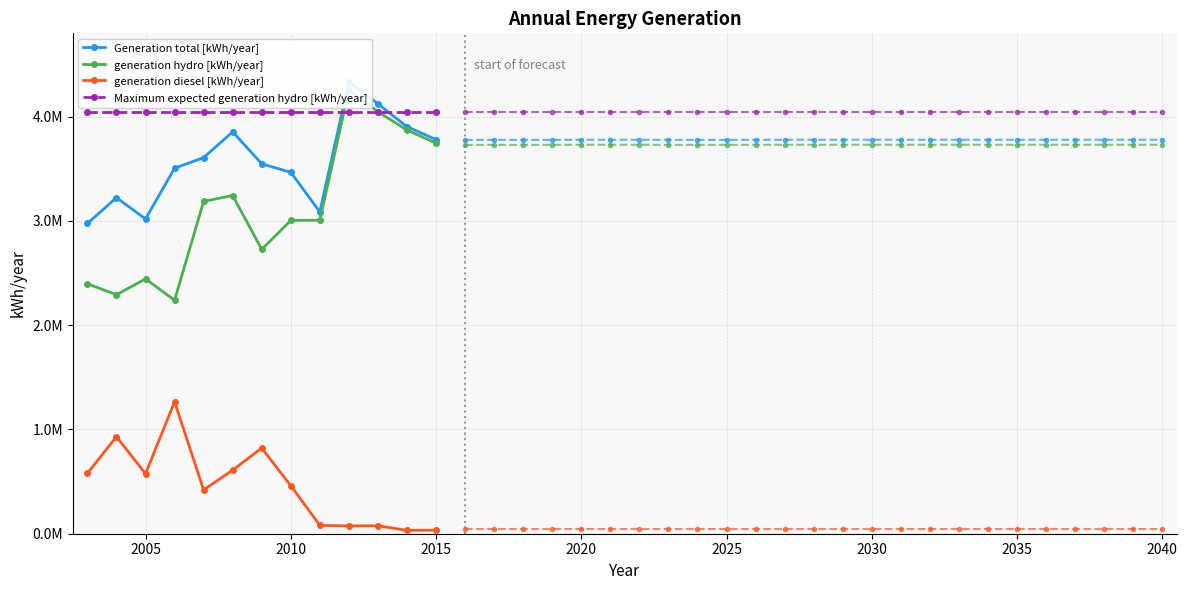

Is it true that generation diesel [kWh/year] equals 47622 at 2019?

True